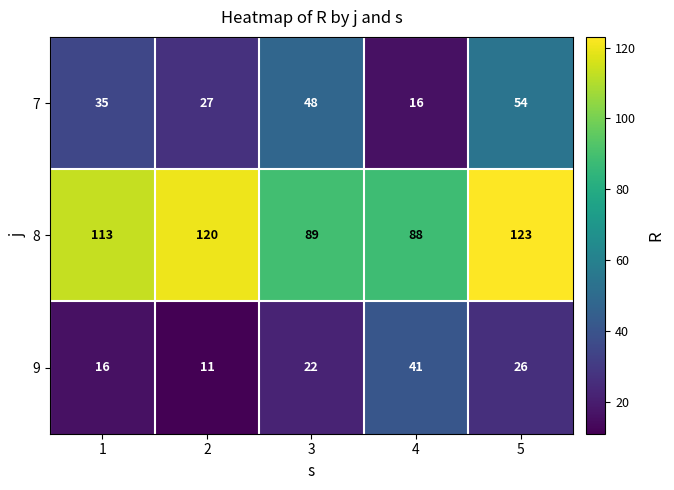

Reading right to left, what are all the values shown in this chart?

7: 5=54	4=16	3=48	2=27	1=35
8: 5=123	4=88	3=89	2=120	1=113
9: 5=26	4=41	3=22	2=11	1=16